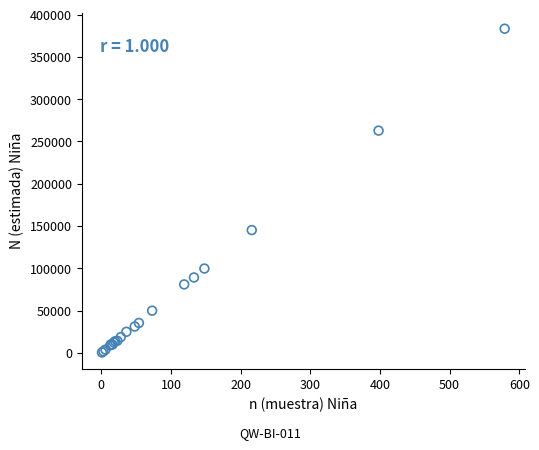

What Y value in the scatter plot is closest to 191909?

145236